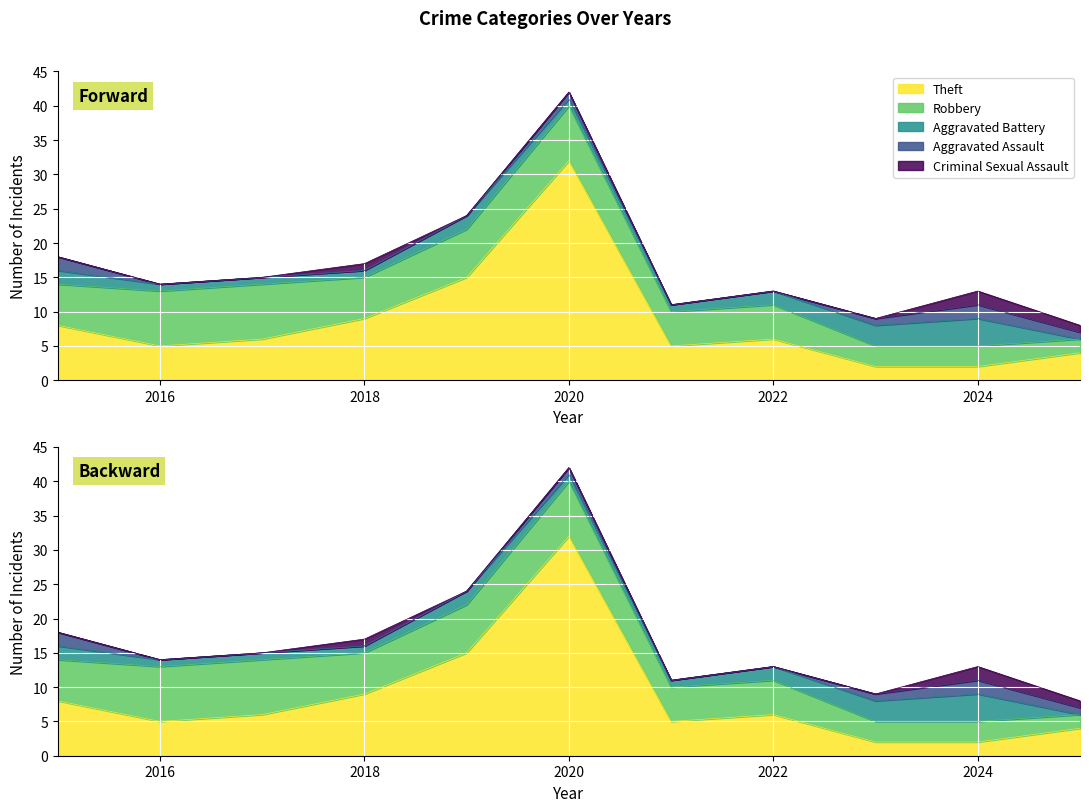

What is the average value of the Total series?

15